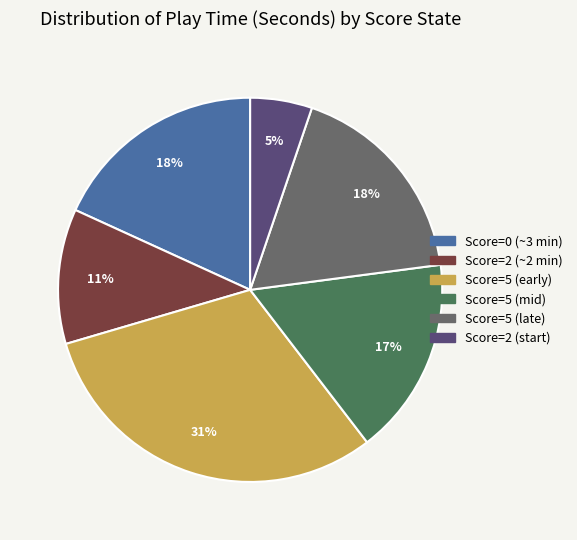

What is the largest slice in the pie chart?

Score=5 (early)